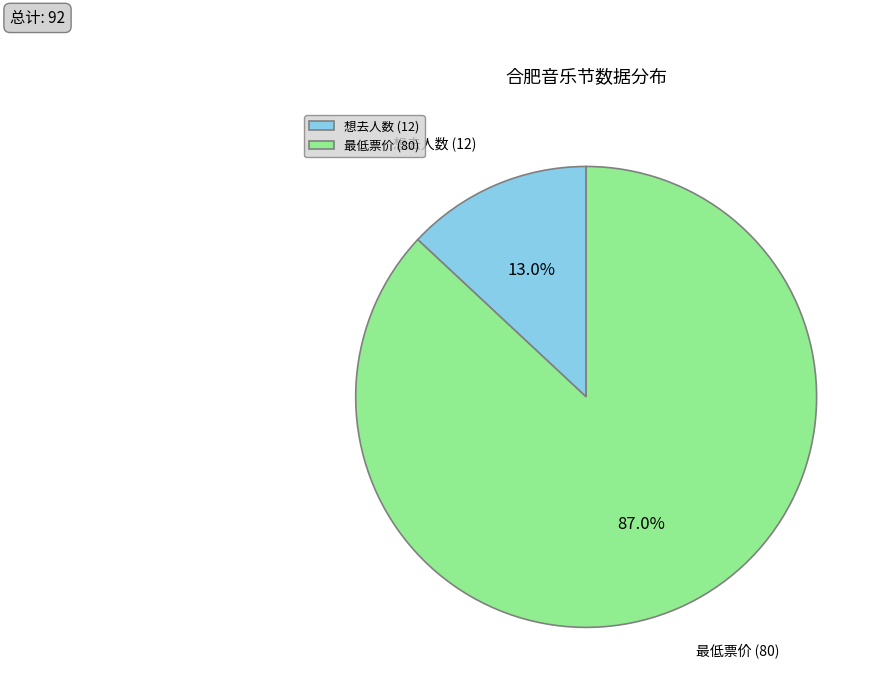

What is the smallest slice in the pie chart?

想去人数 (12)